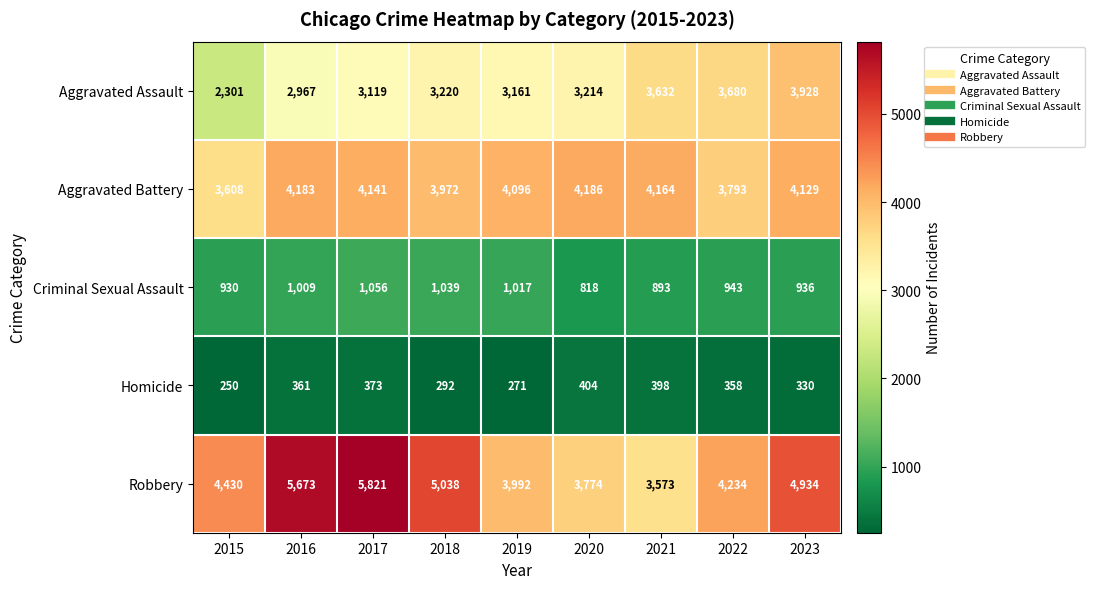

At how many categories does at least one series exceed 3032?

9